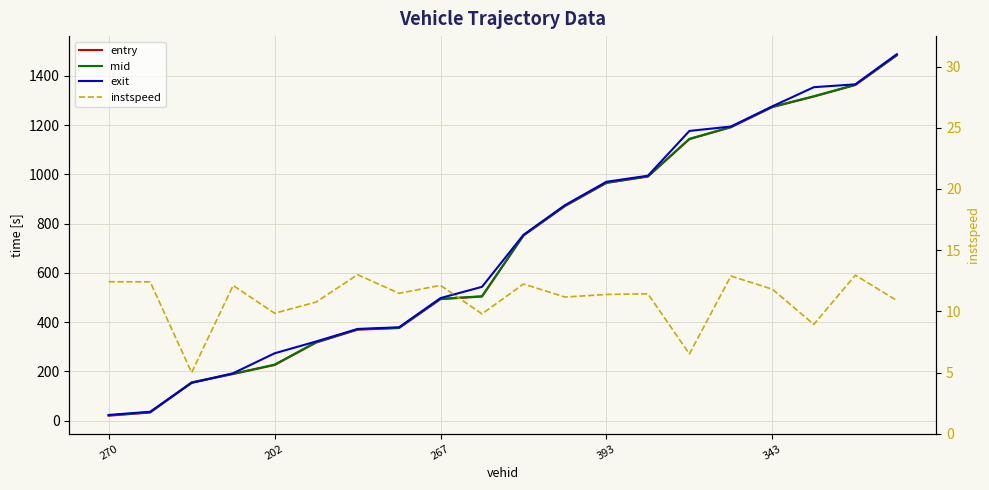

The entry series shows 1911.0 at 14. True or false?

False